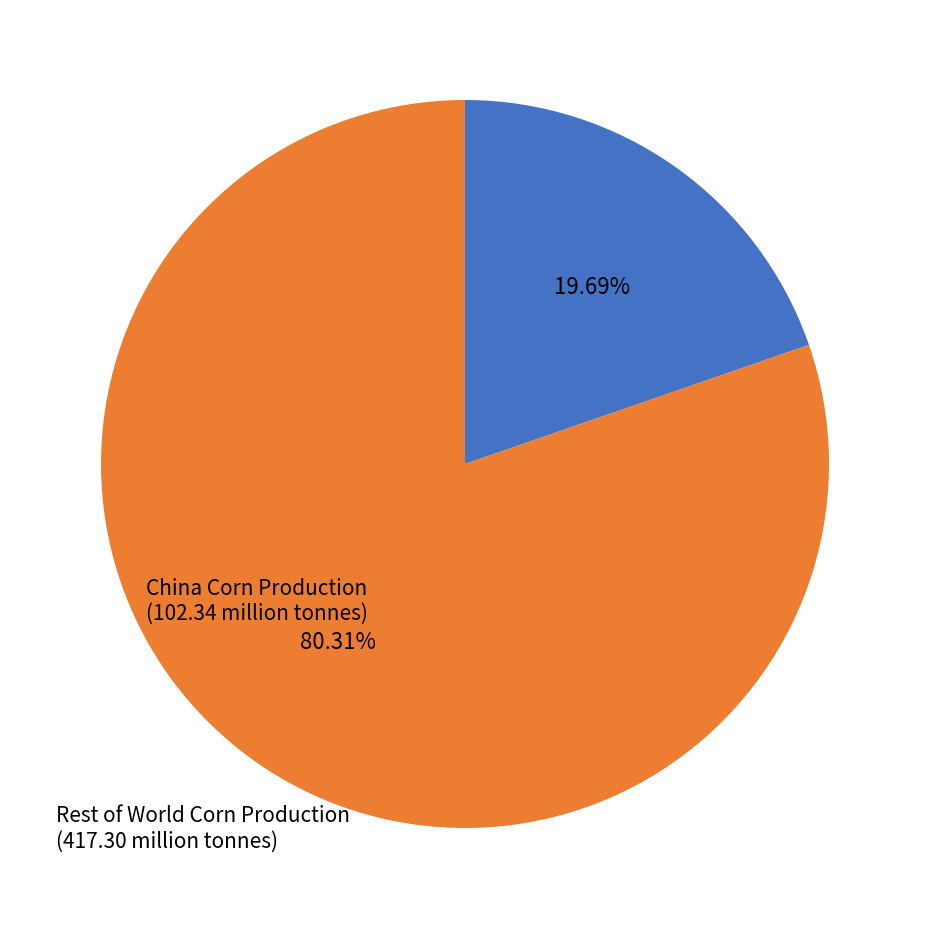

How many slices are in this pie chart?

2